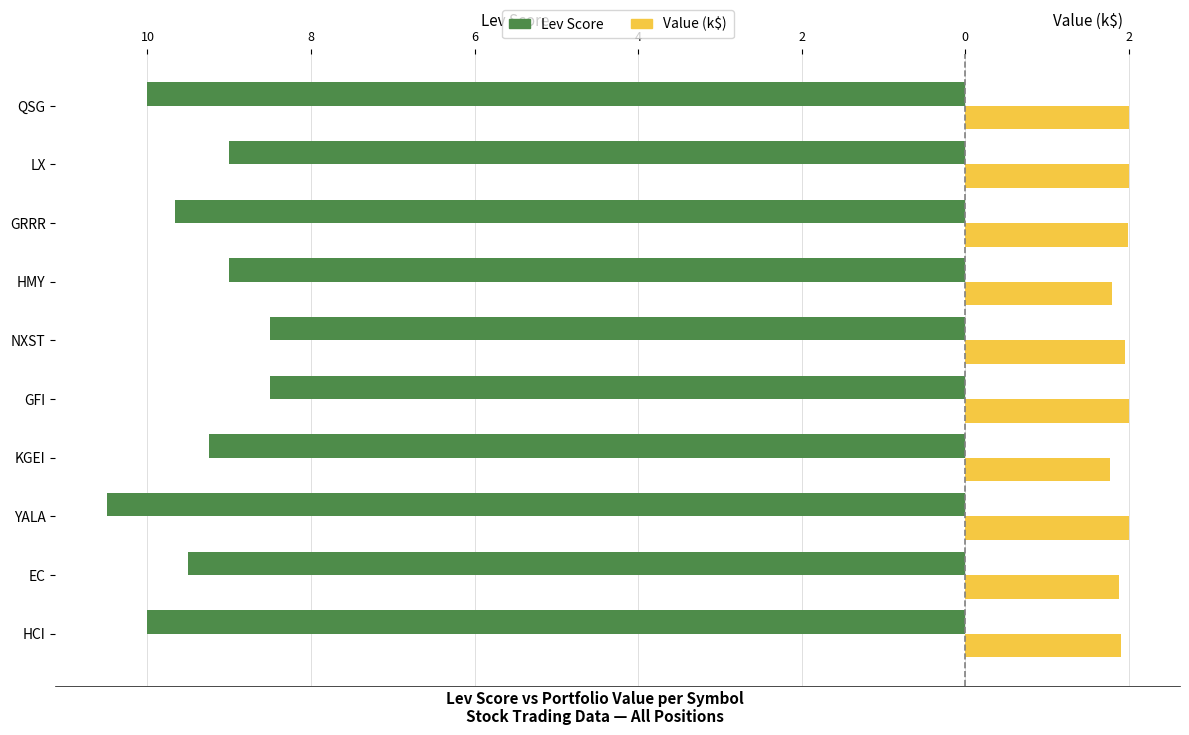

What is the value of the Lev Score bar at the 7th from the left?

-9.0